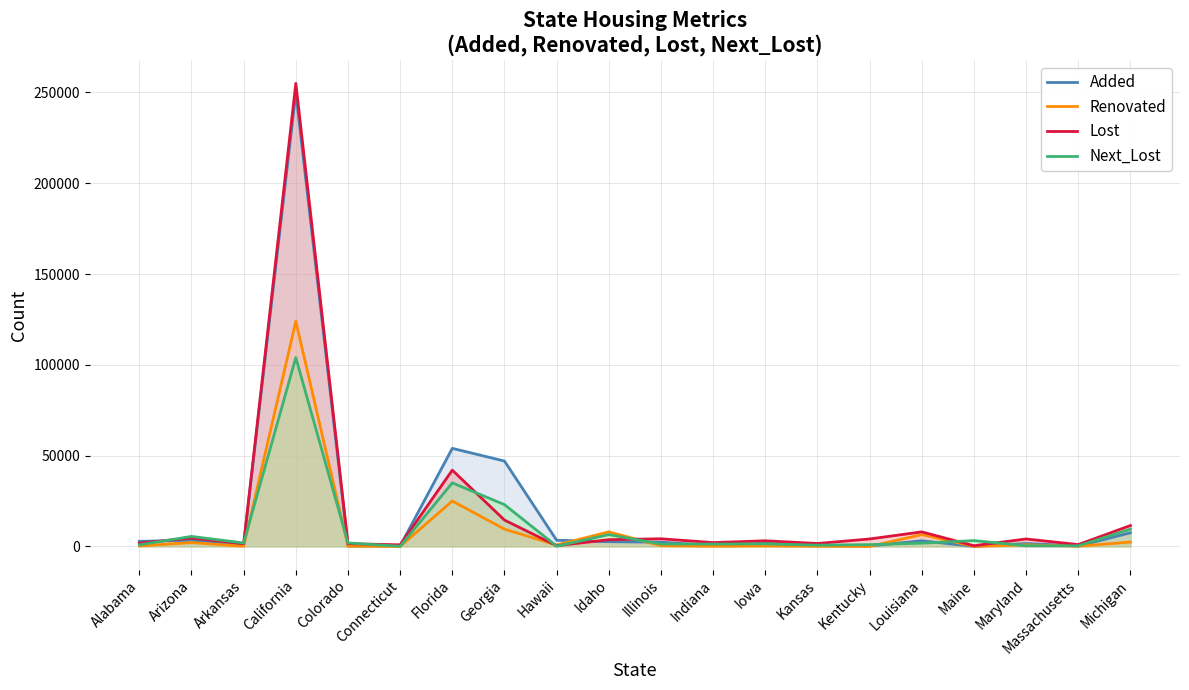

The Added series shows 2600 at Idaho. True or false?

True